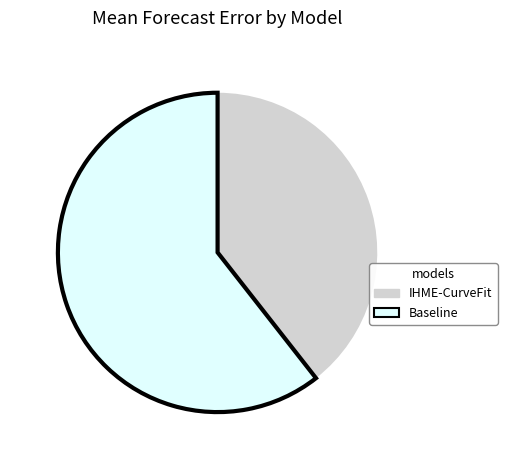

Do IHME-CurveFit and Baseline together represent more than half of the pie?

Yes